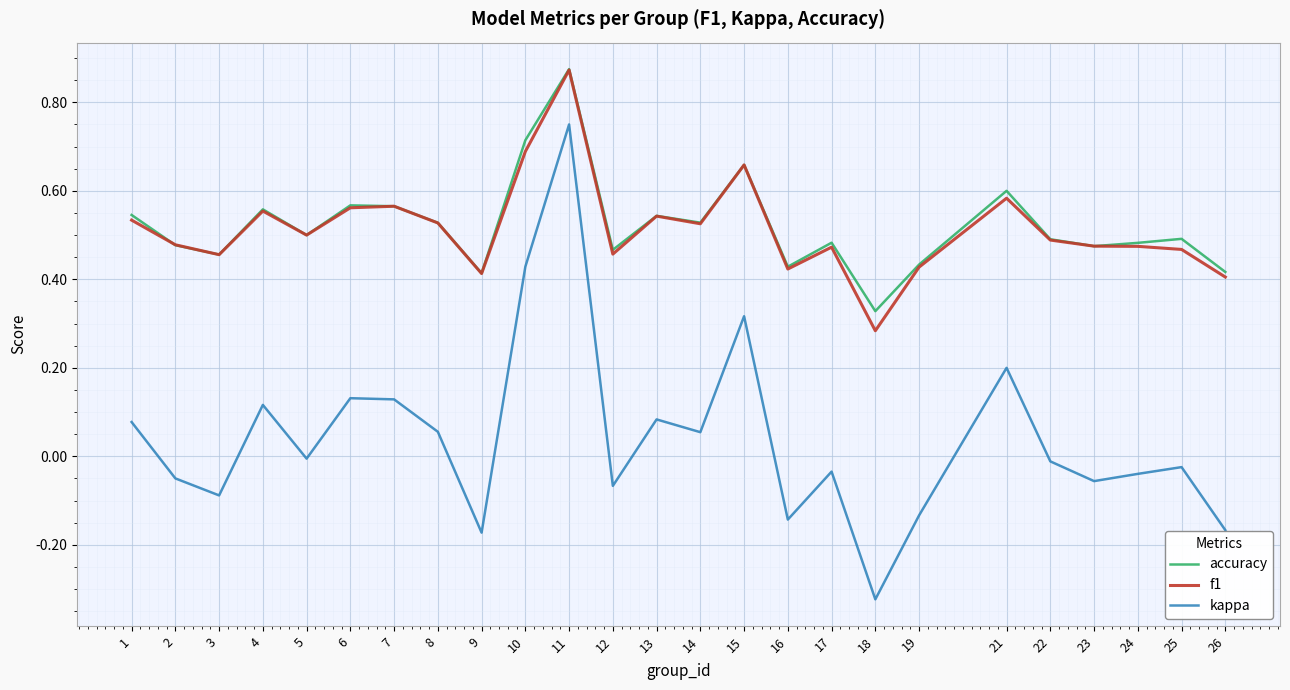

How many lines are shown in the chart?

3